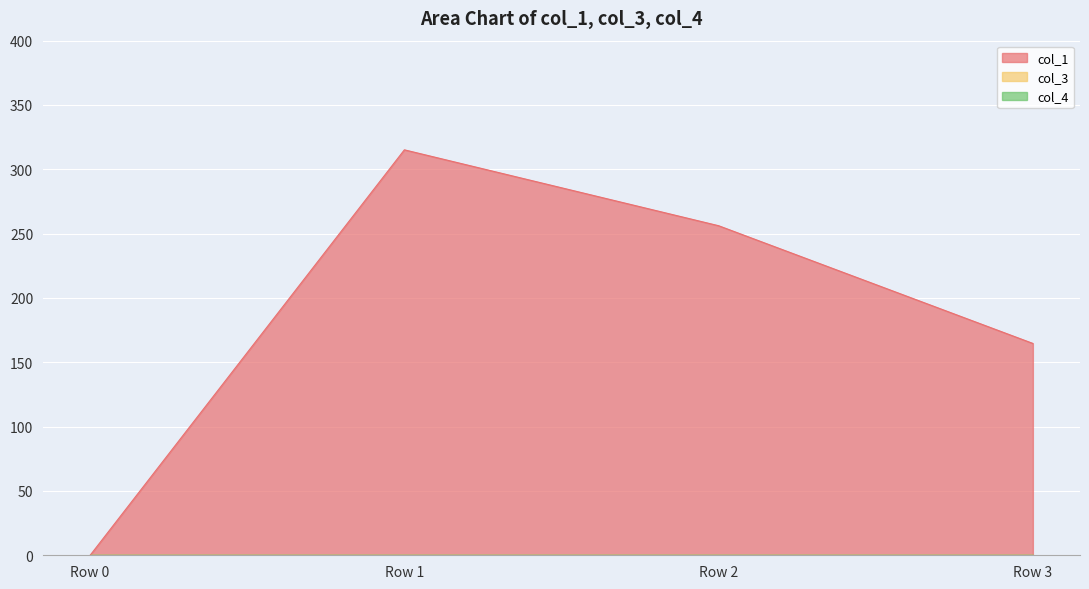

Which category has the highest value in the col_3 series?

Row 0